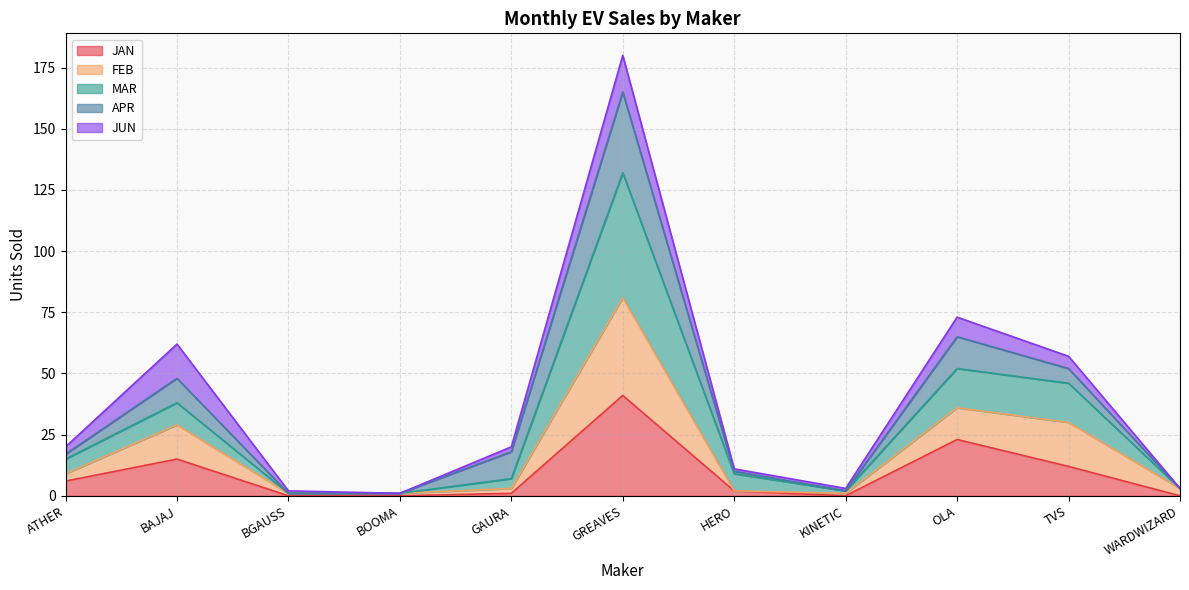

True or false: JAN and MAR cross at least once.

False